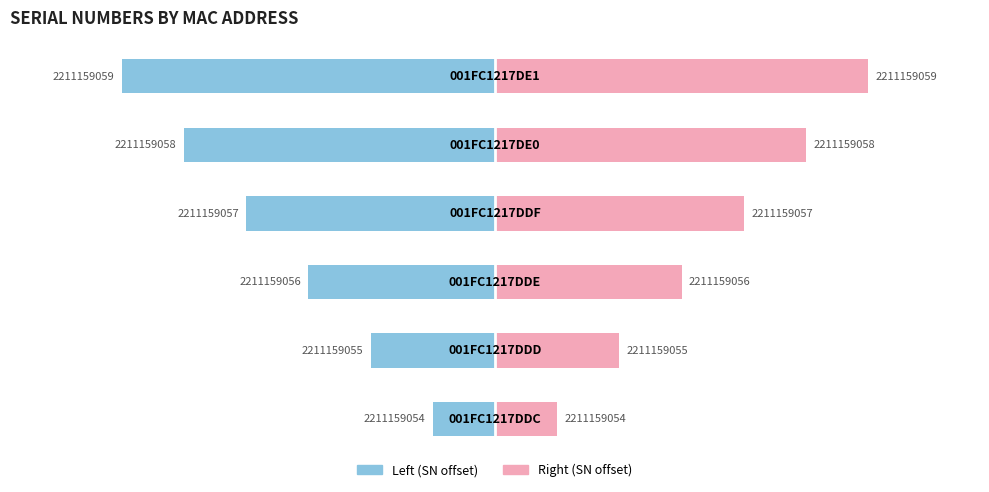

Which series has the largest range (max minus min)?

Left (SN offset)